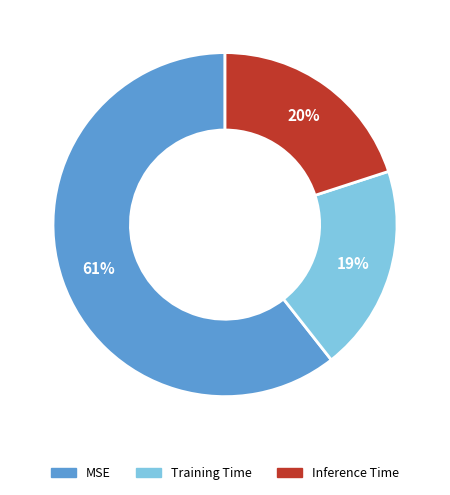

To the nearest percent, what portion does MSE represent?

61%